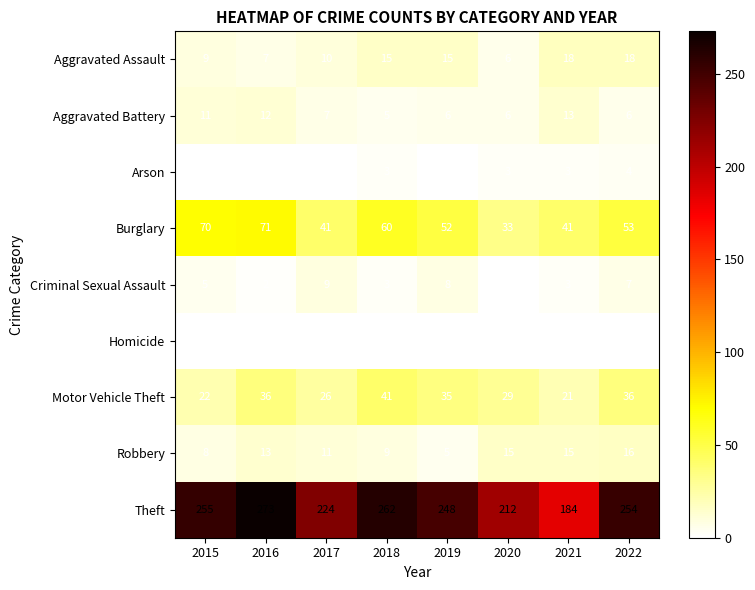

Rank the series by their maximum value, from lowest to highest.

Homicide, Arson, Criminal Sexual Assault, Aggravated Battery, Robbery, Aggravated Assault, Motor Vehicle Theft, Burglary, Theft